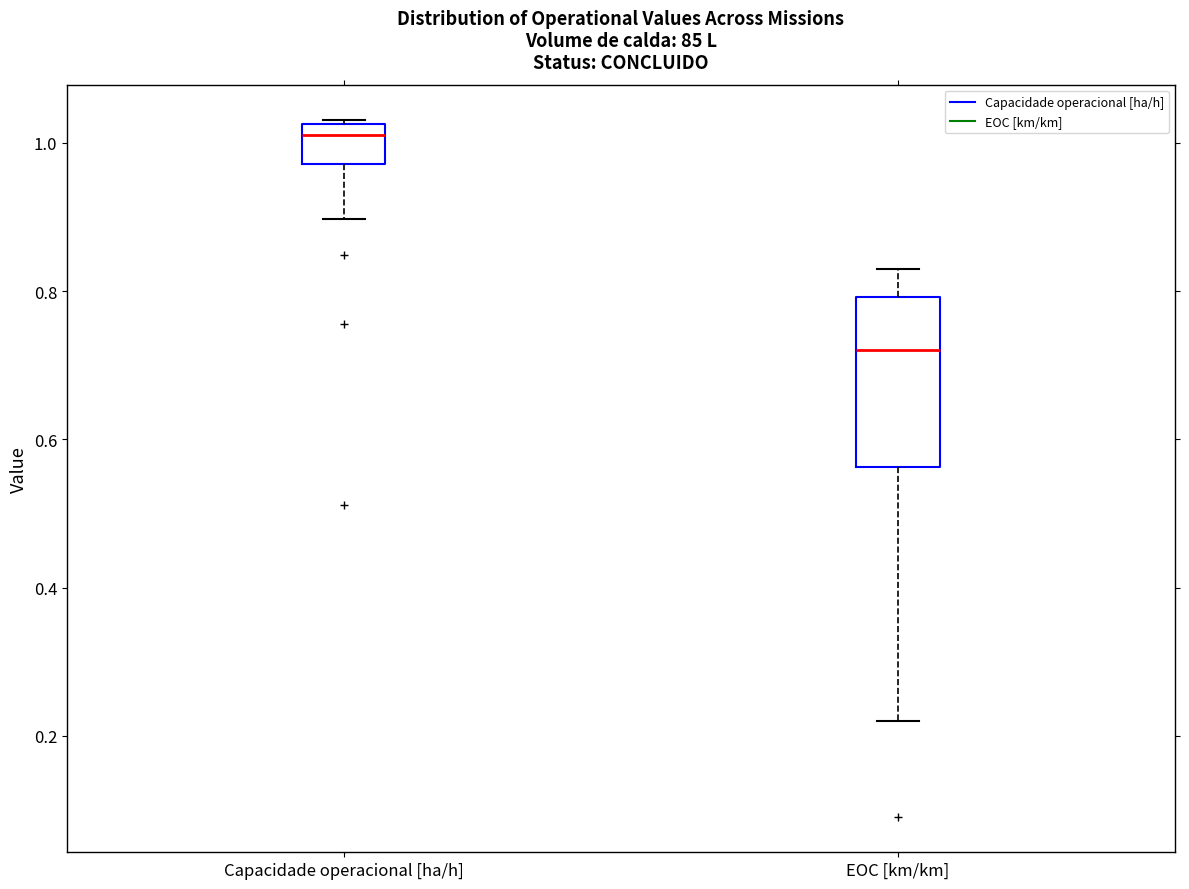

Comparing the boxes themselves (not the whiskers), which one is the tallest?

EOC [km/km]